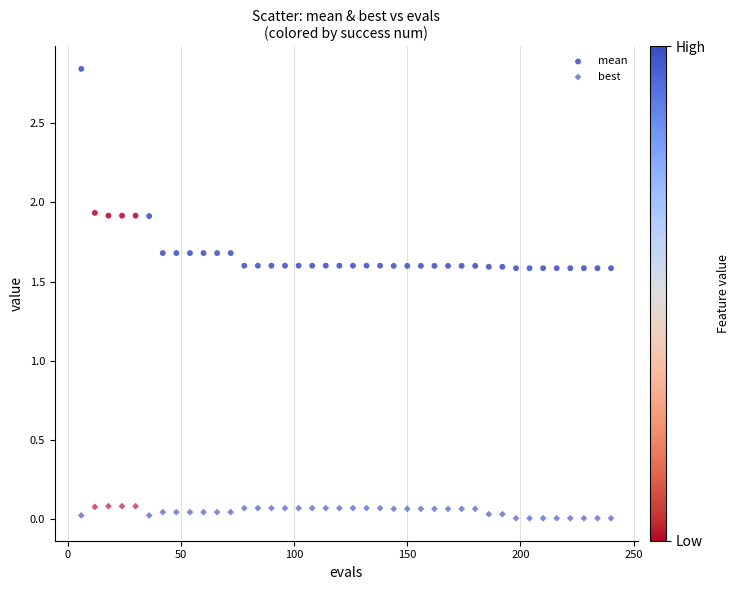

Count the number of points in this scatter plot.

80